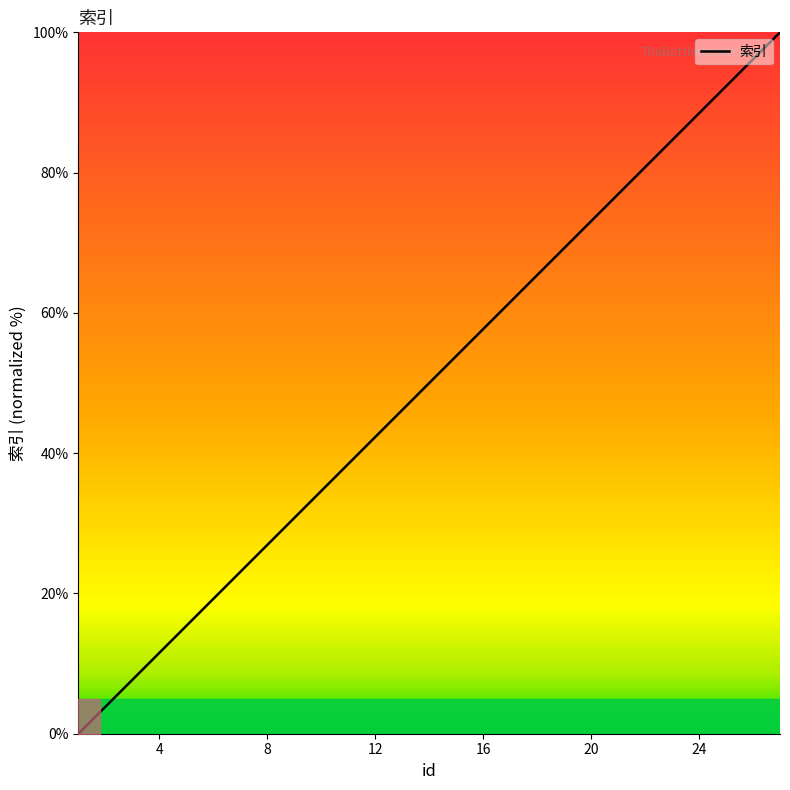

What is the maximum value shown in the chart?

100.0